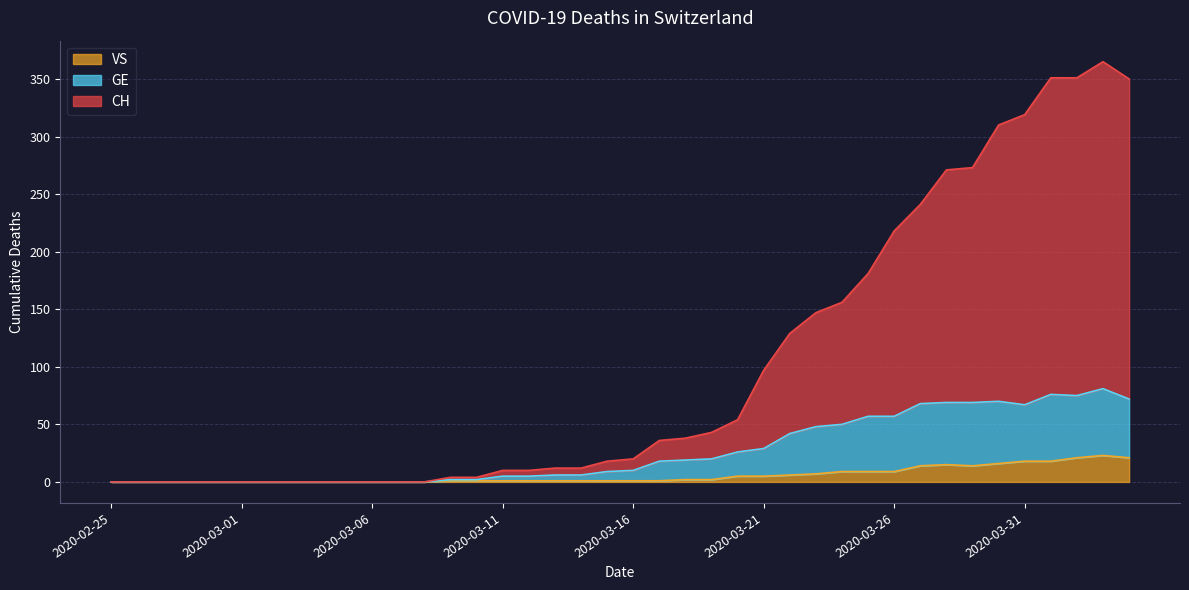

How many data points in VS are above 1?

18